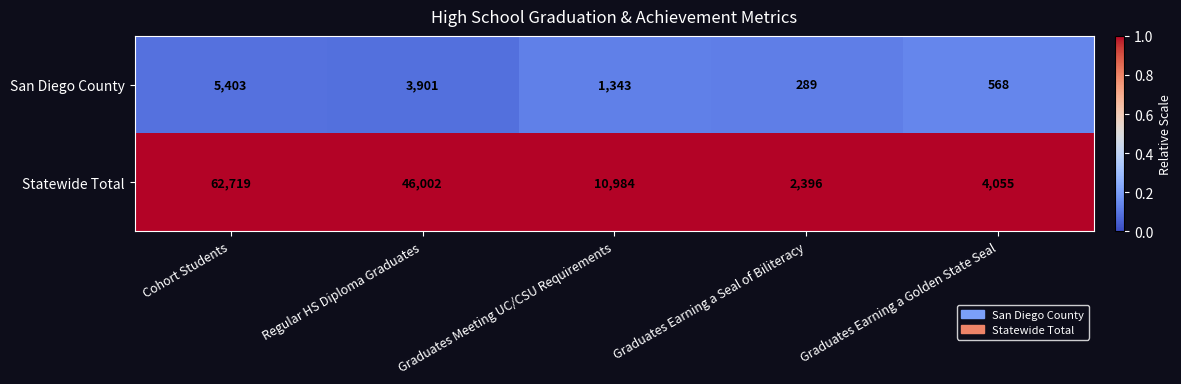

What is the maximum value for San Diego County?

5403